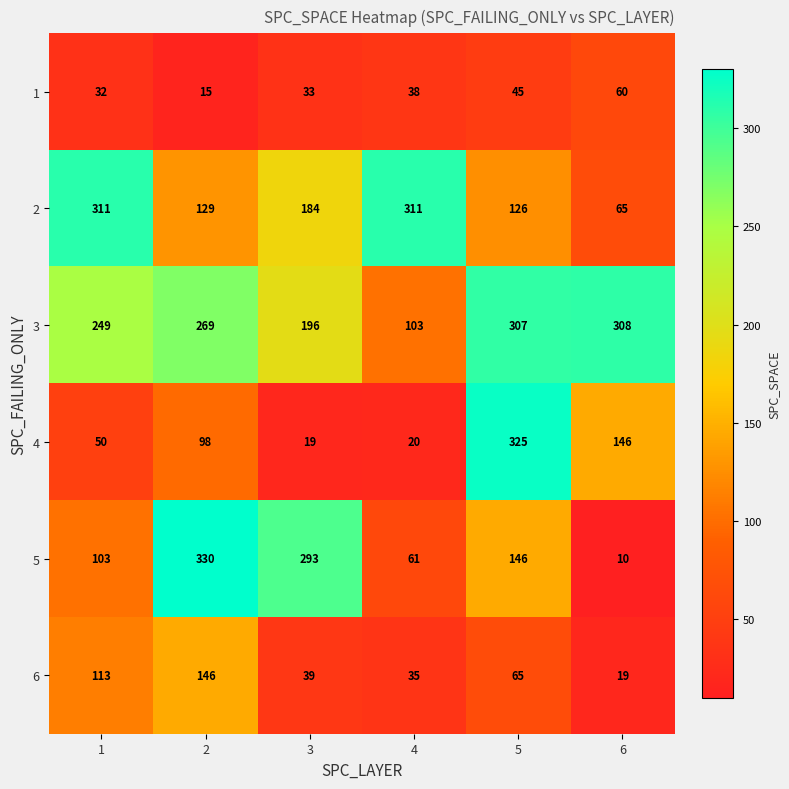

List the series in order of their peak value, highest first.

5, 4, 2, 3, 6, 1